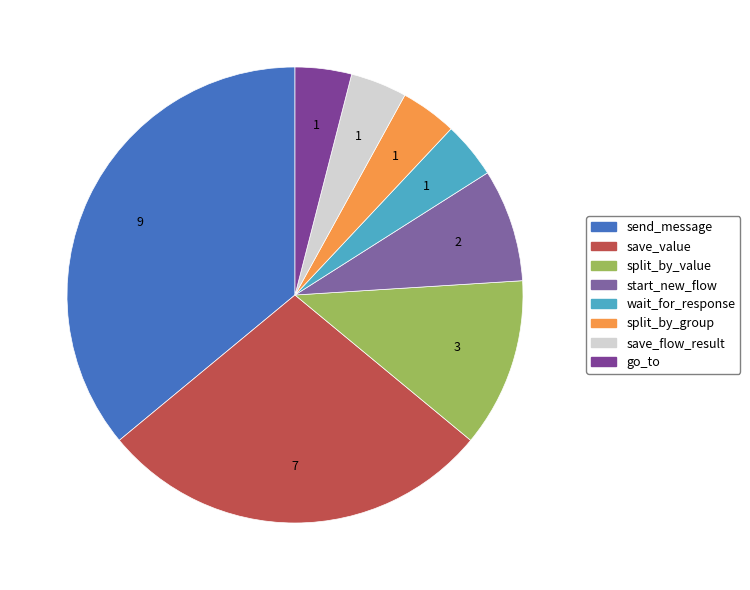

Between start_new_flow and wait_for_response, which is larger?

start_new_flow